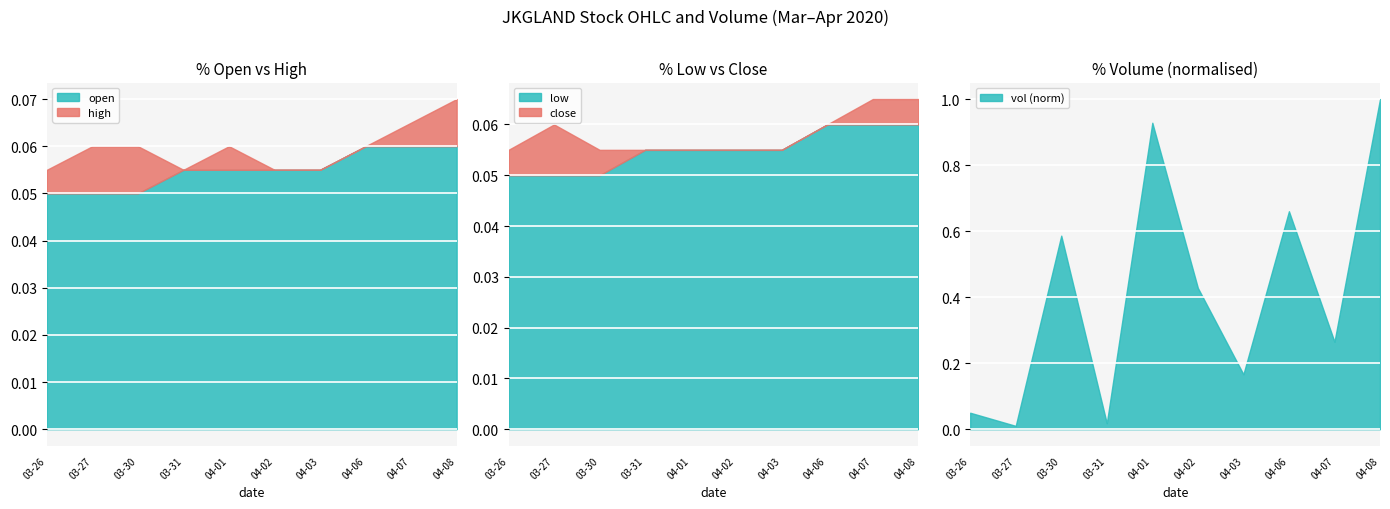

What is the average value of the open series?

0.1